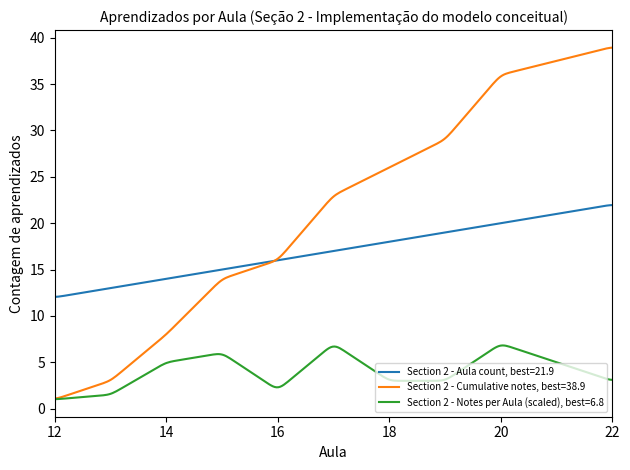

What are all the series names shown in the legend?

Section 2 - Aula count, best=21.9, Section 2 - Cumulative notes, best=38.9, Section 2 - Notes per Aula (scaled), best=6.8